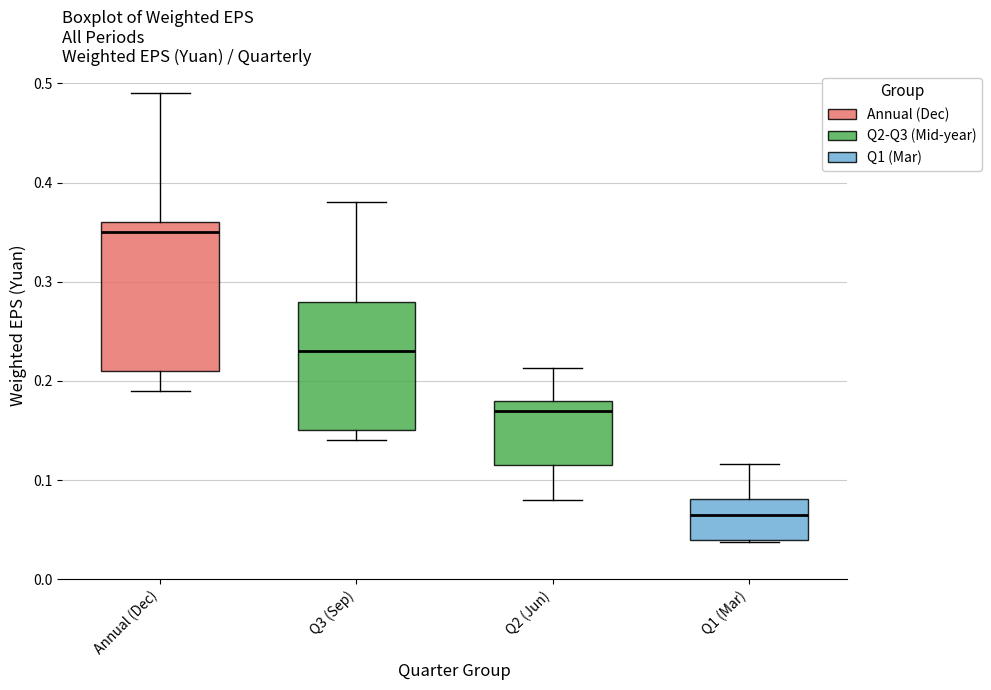

Comparing the boxes themselves (not the whiskers), which one is the tallest?

Annual (Dec)